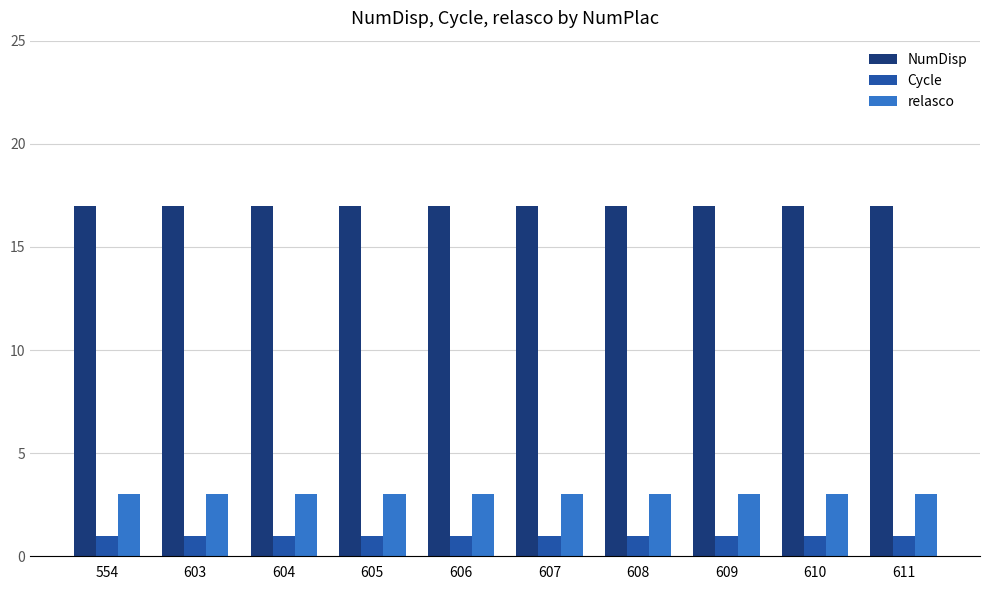

True or false: relasco has a value of 3 at 609.

True